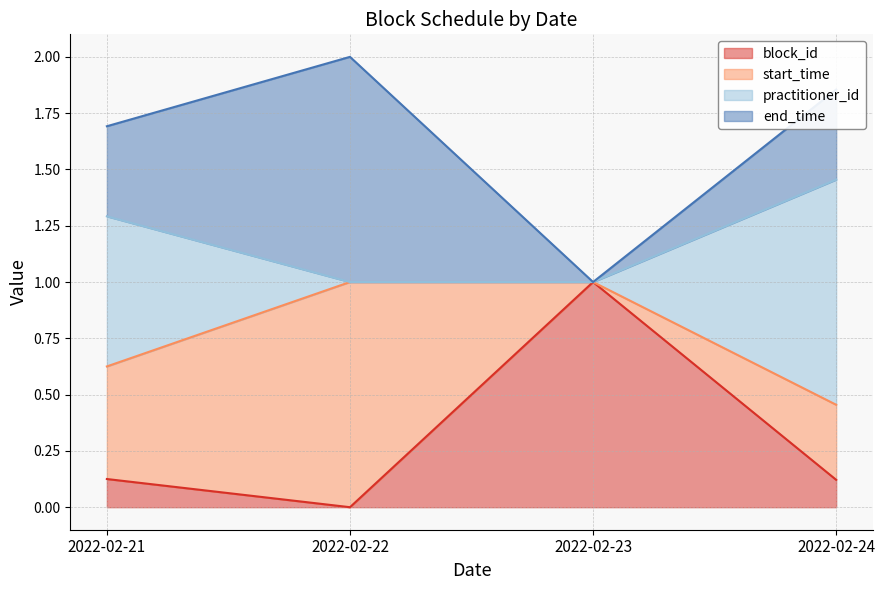

Which has a higher value, 2022-02-23 or 2022-02-24?

2022-02-23